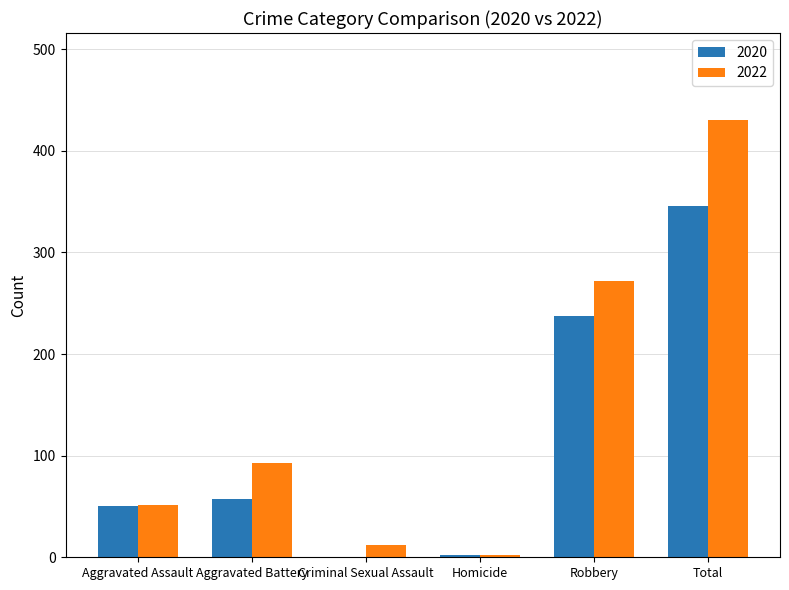

Where is 2022 nearest to the value 216?

Robbery